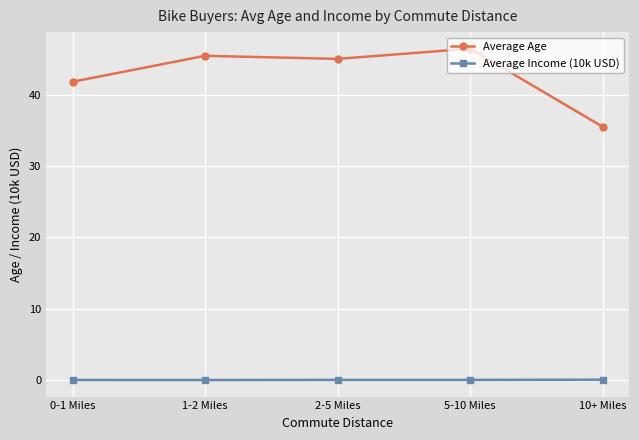

What is the value of the Average Age point at the 4th from the left?

46.4